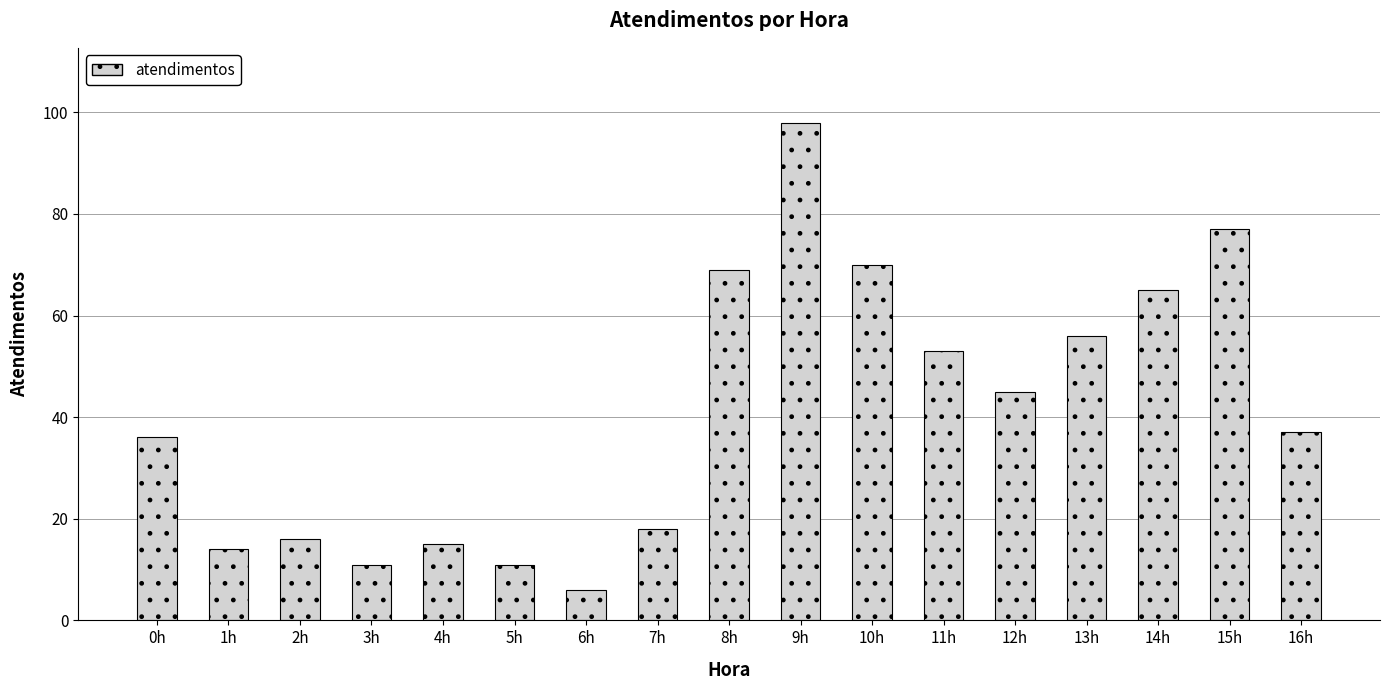

Does the chart contain any negative values?

No